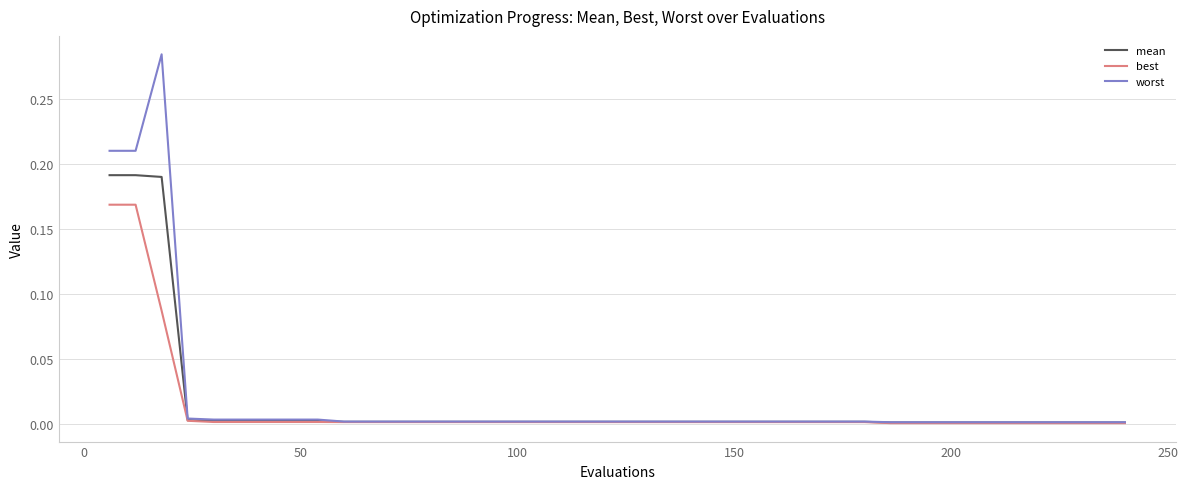

Rank the series by their maximum value, from lowest to highest.

best, mean, worst